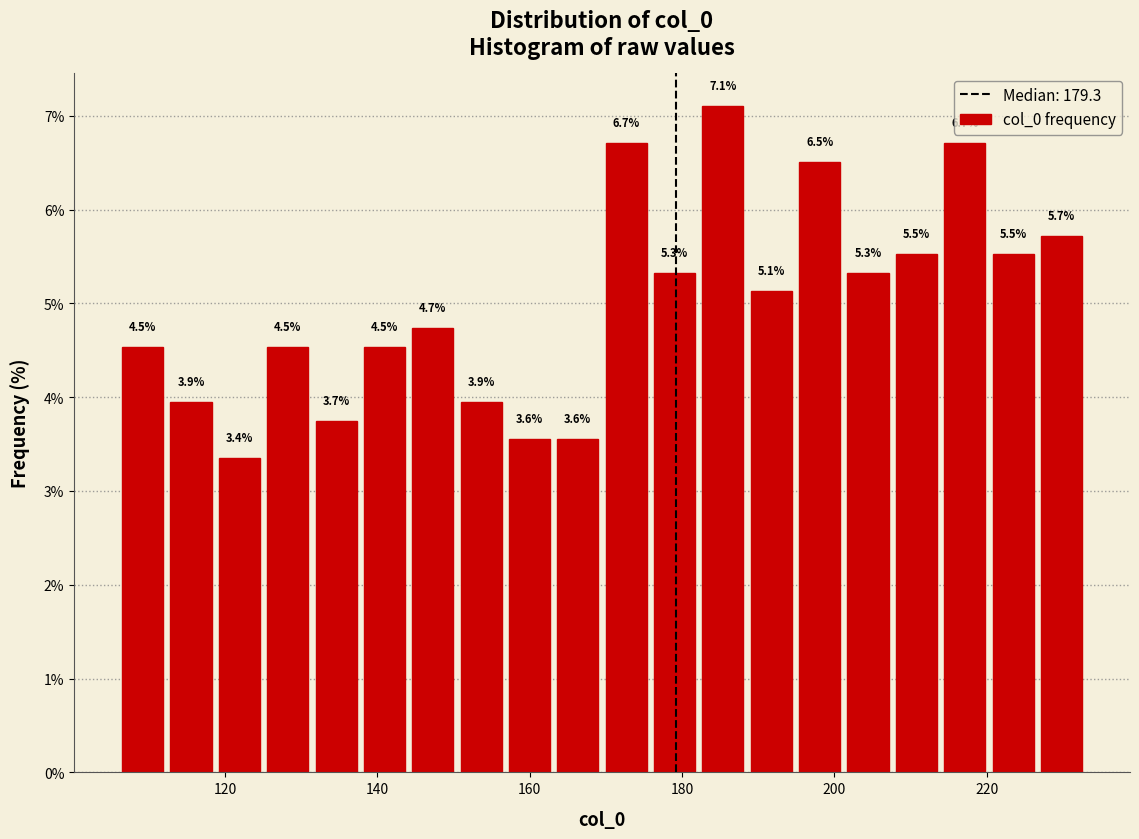

Read against the x-axis, roughly where is the centre of the tallest bar?

186